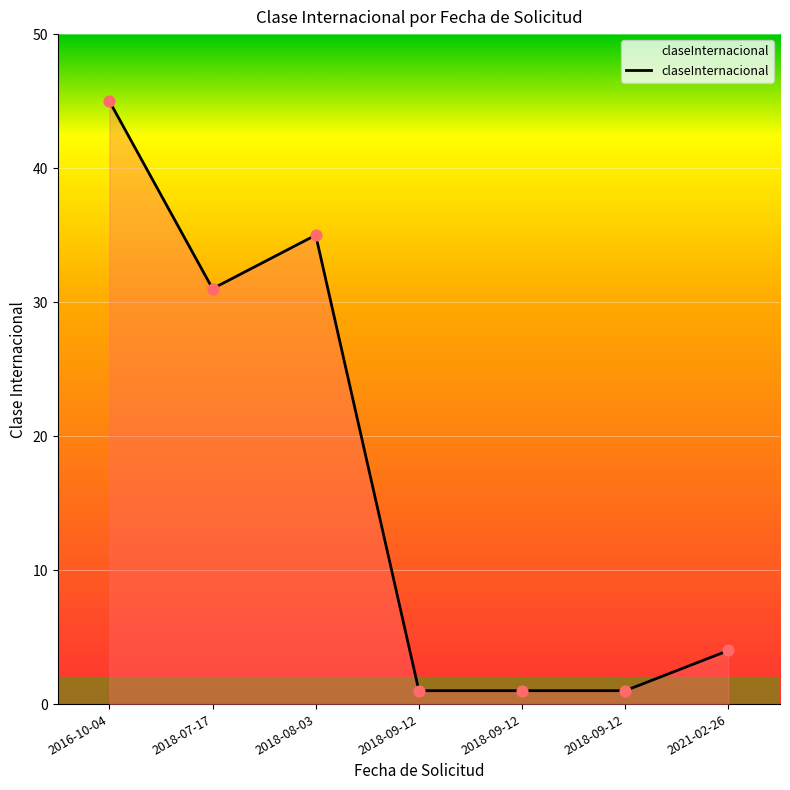

Between 2018-07-17 and 2018-09-12, which is larger?

2018-07-17